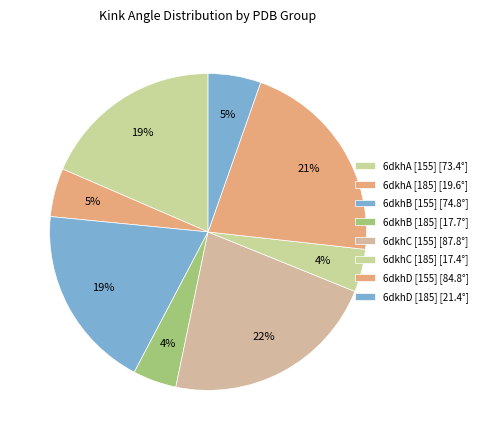

How many segments does this pie chart have?

8